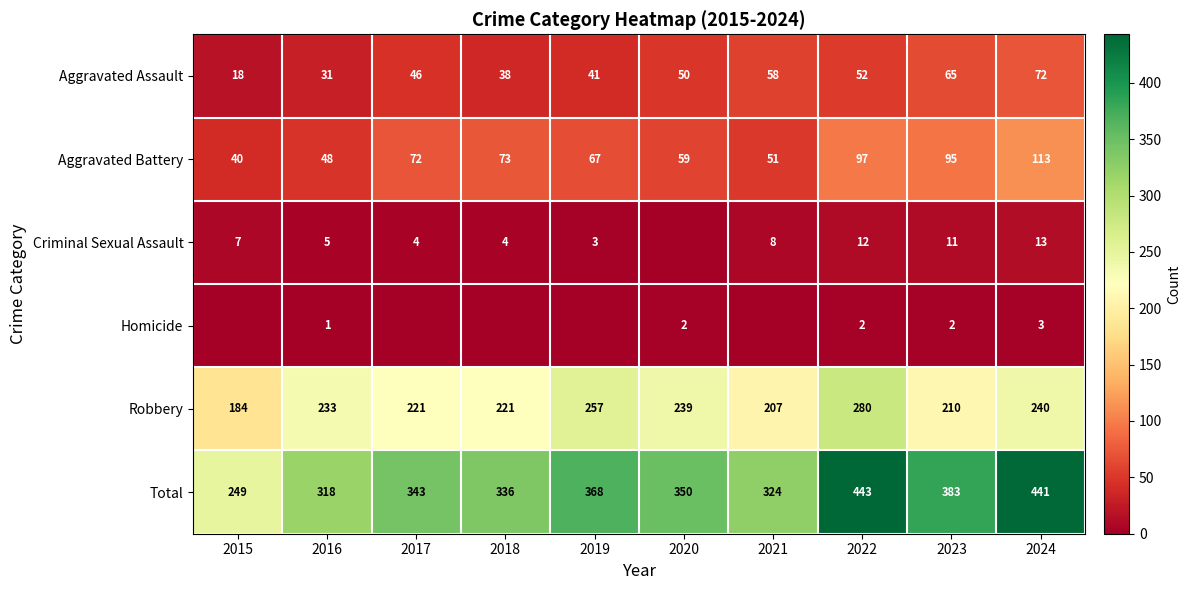

Which series changed the most between 2022 and 2024?

Robbery